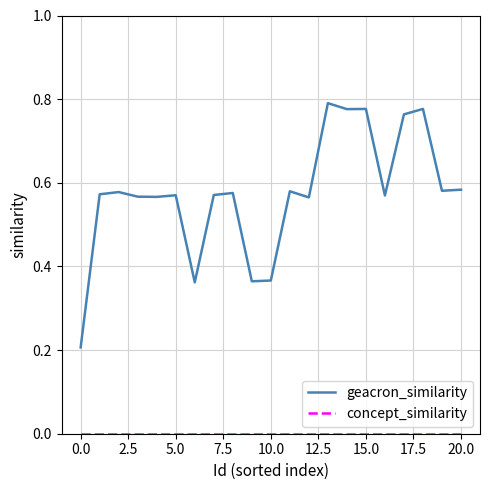

Which series has the largest total across all categories?

geacron_similarity